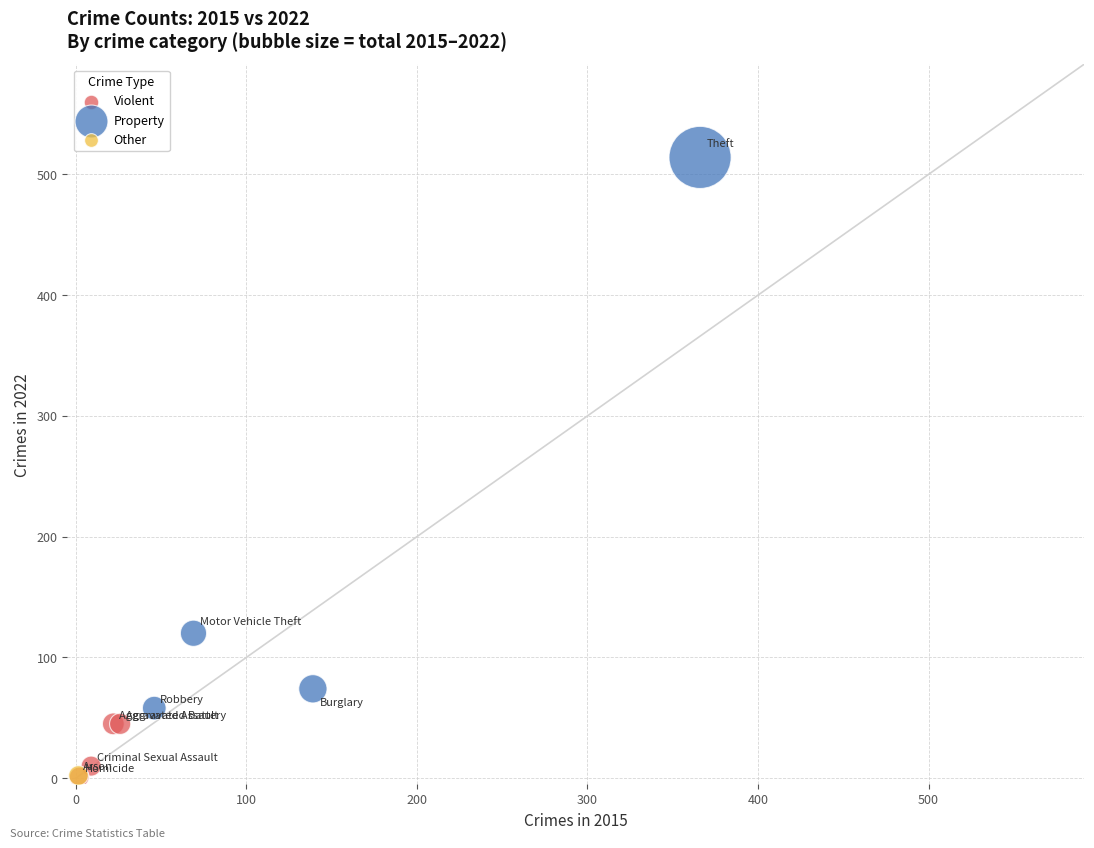

What are all the series names shown in the legend?

Violent, Property, Other